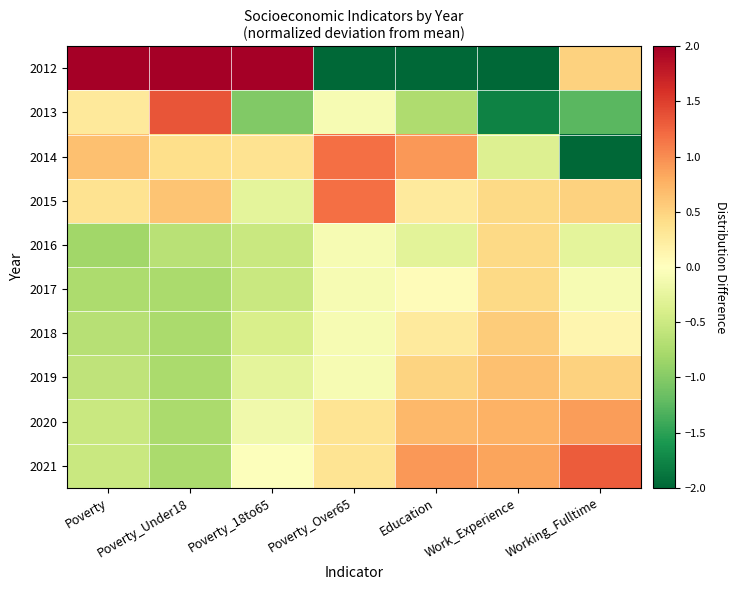

What is the maximum value shown in the chart?

2.8